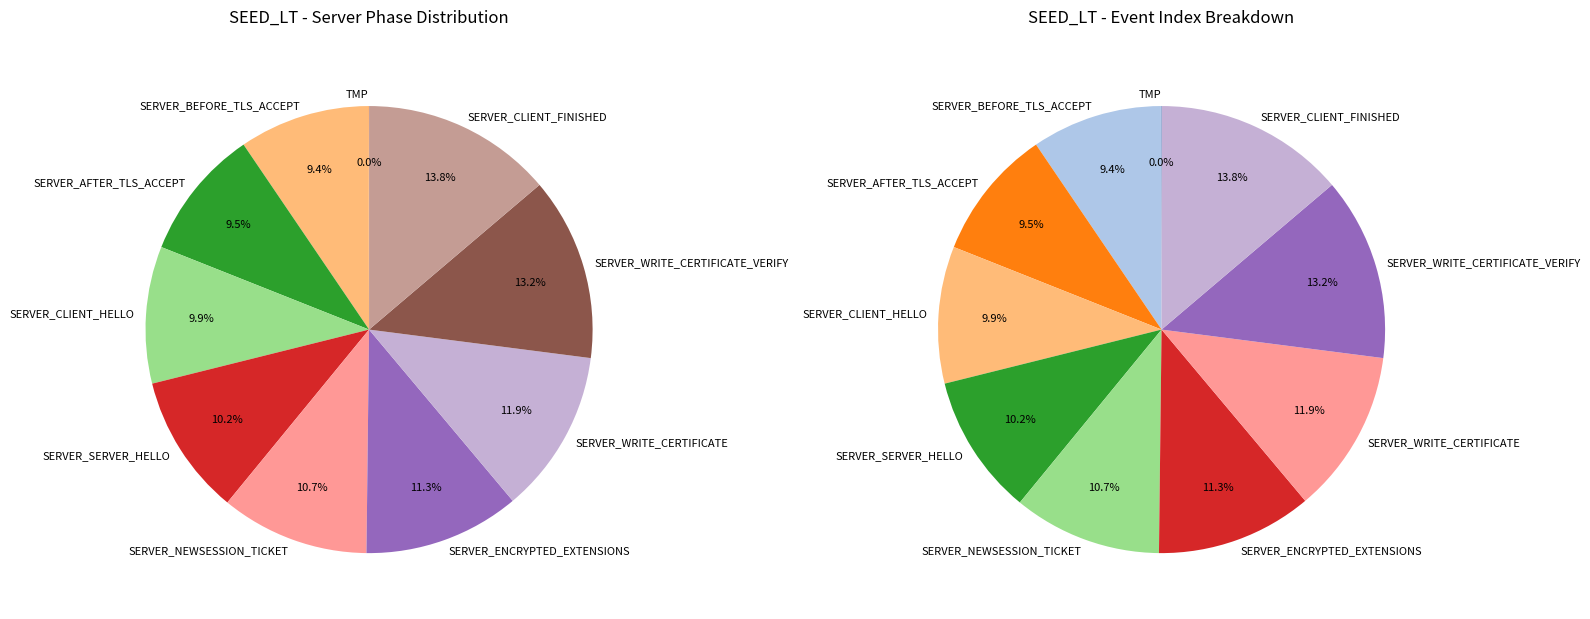

To the nearest percent, what is the average slice percentage?

10%